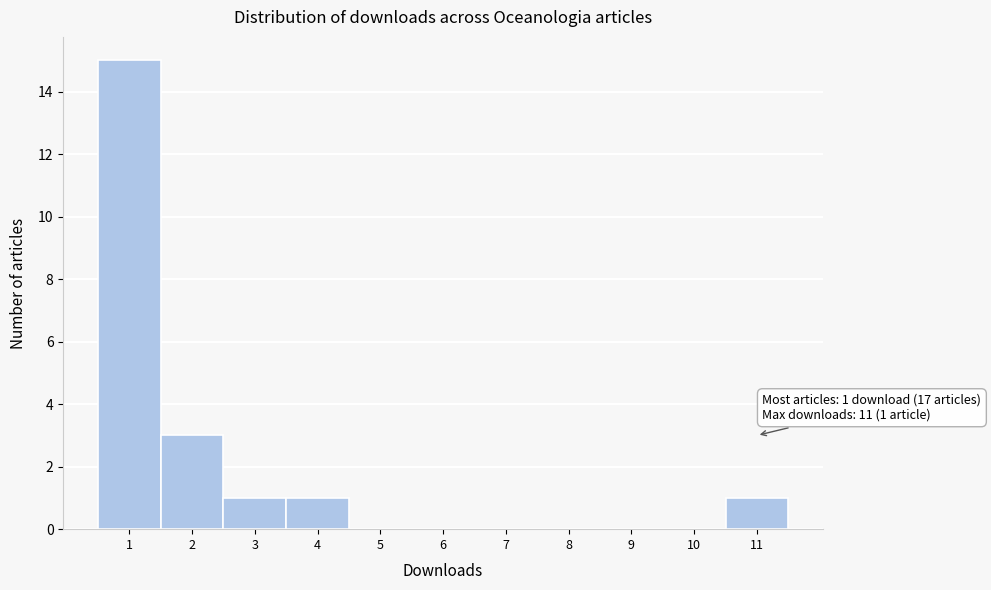

Which range on the x-axis has the tallest bar?

0.5 to 1.5